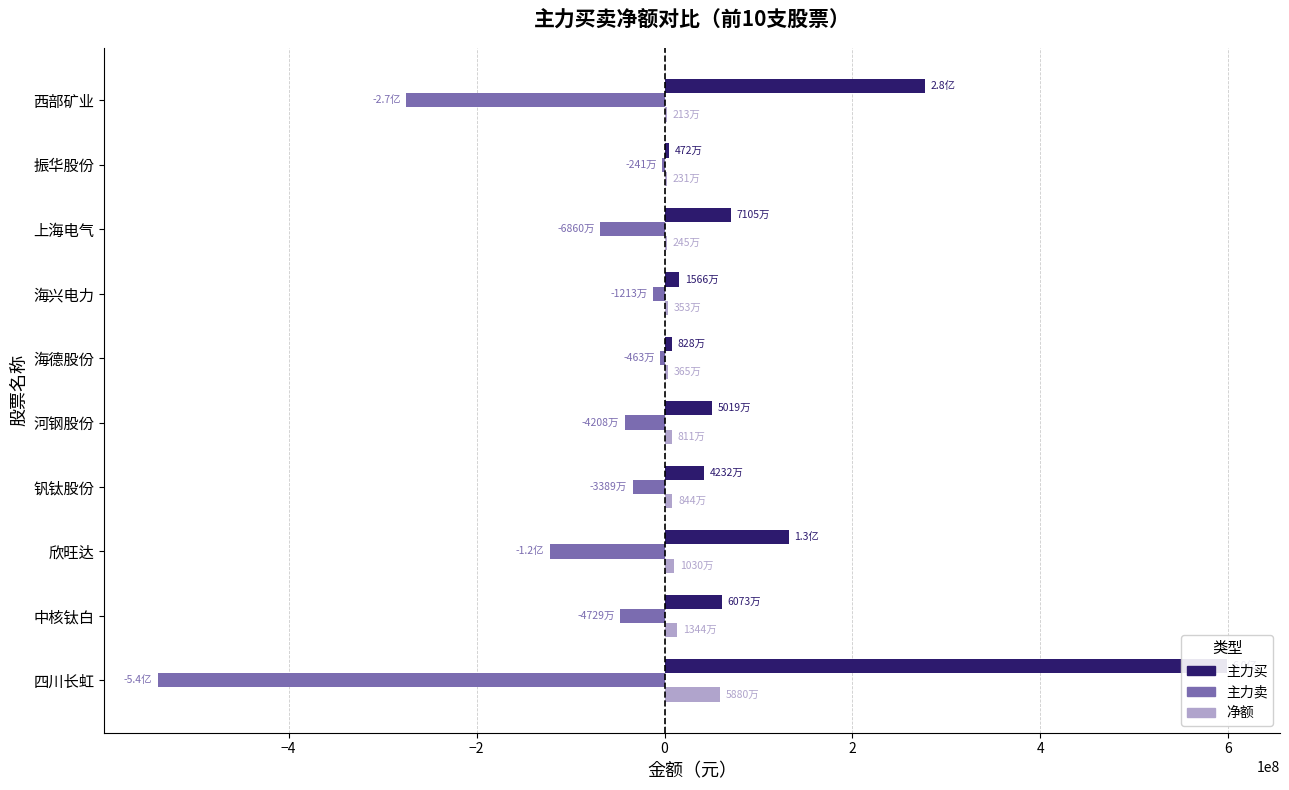

What is the difference between the maximum and minimum values in the 主力买 series?

593454659